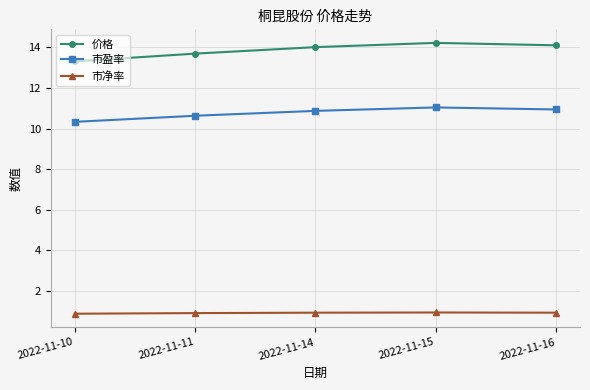

What is the difference between the highest and lowest values at 2022-11-15?

13.3